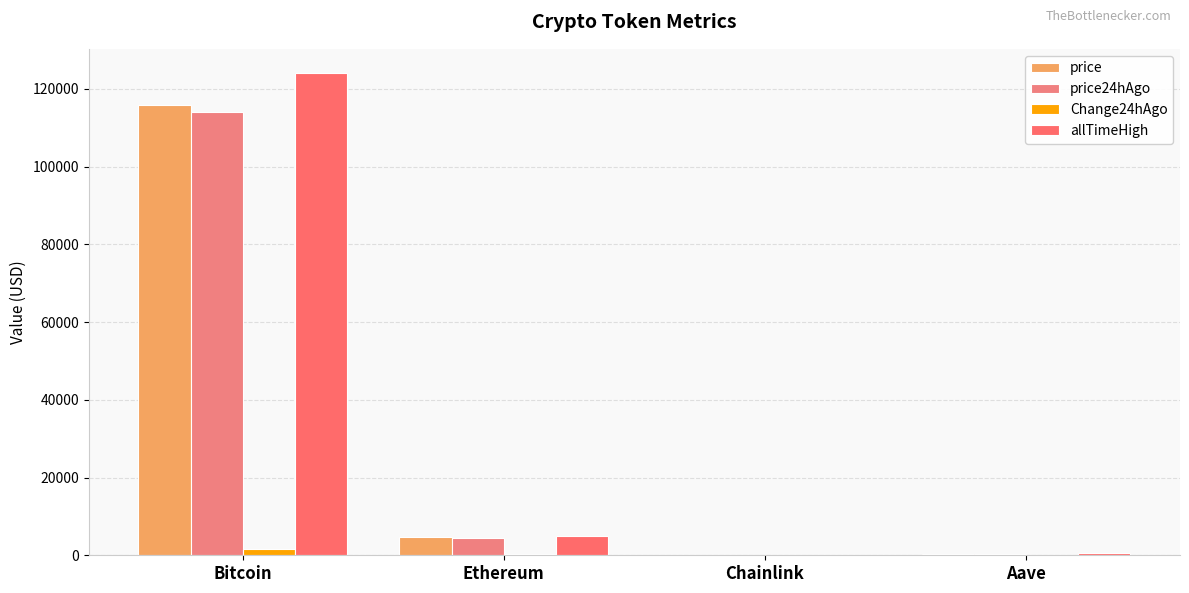

What is the smallest value displayed?

1.0